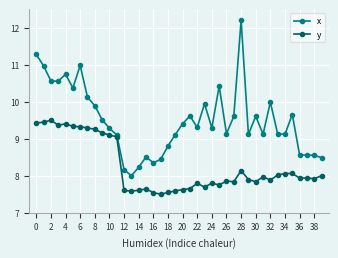

Rank the series by their maximum value, from lowest to highest.

y, x